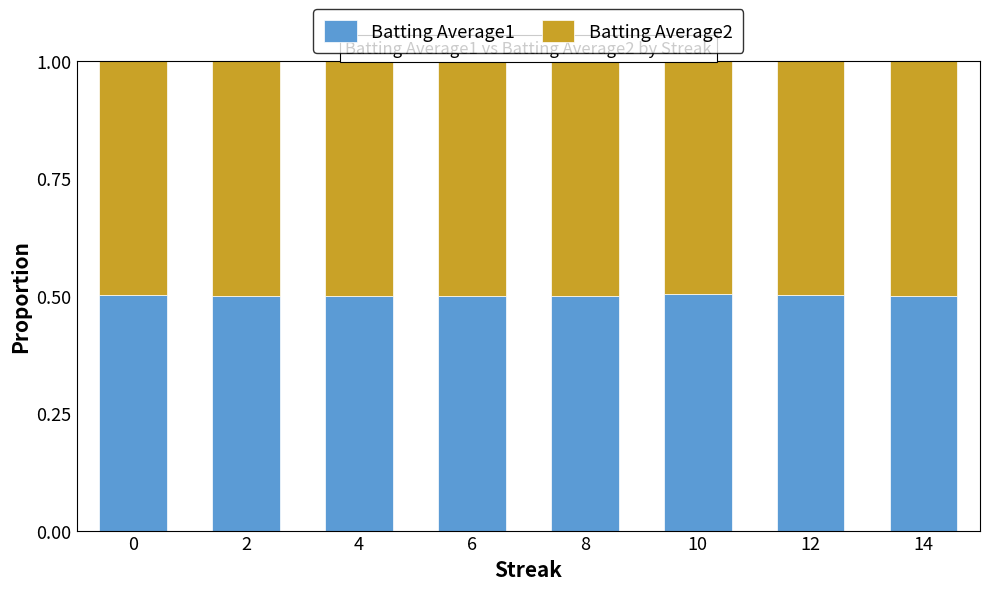

Count the Batting Average1 values in the range 0 to 1.

8